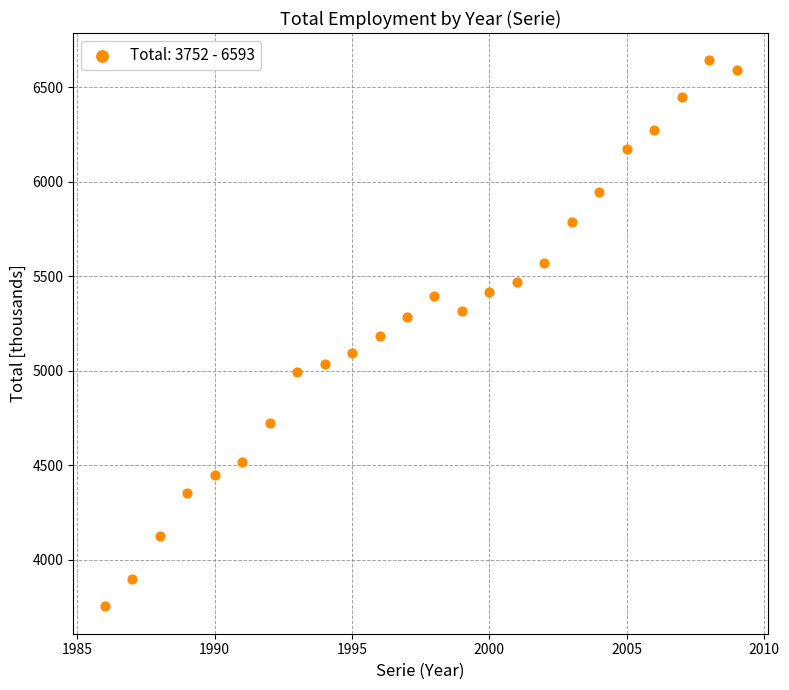

What is the range of Y values (max minus min)?

2889.1